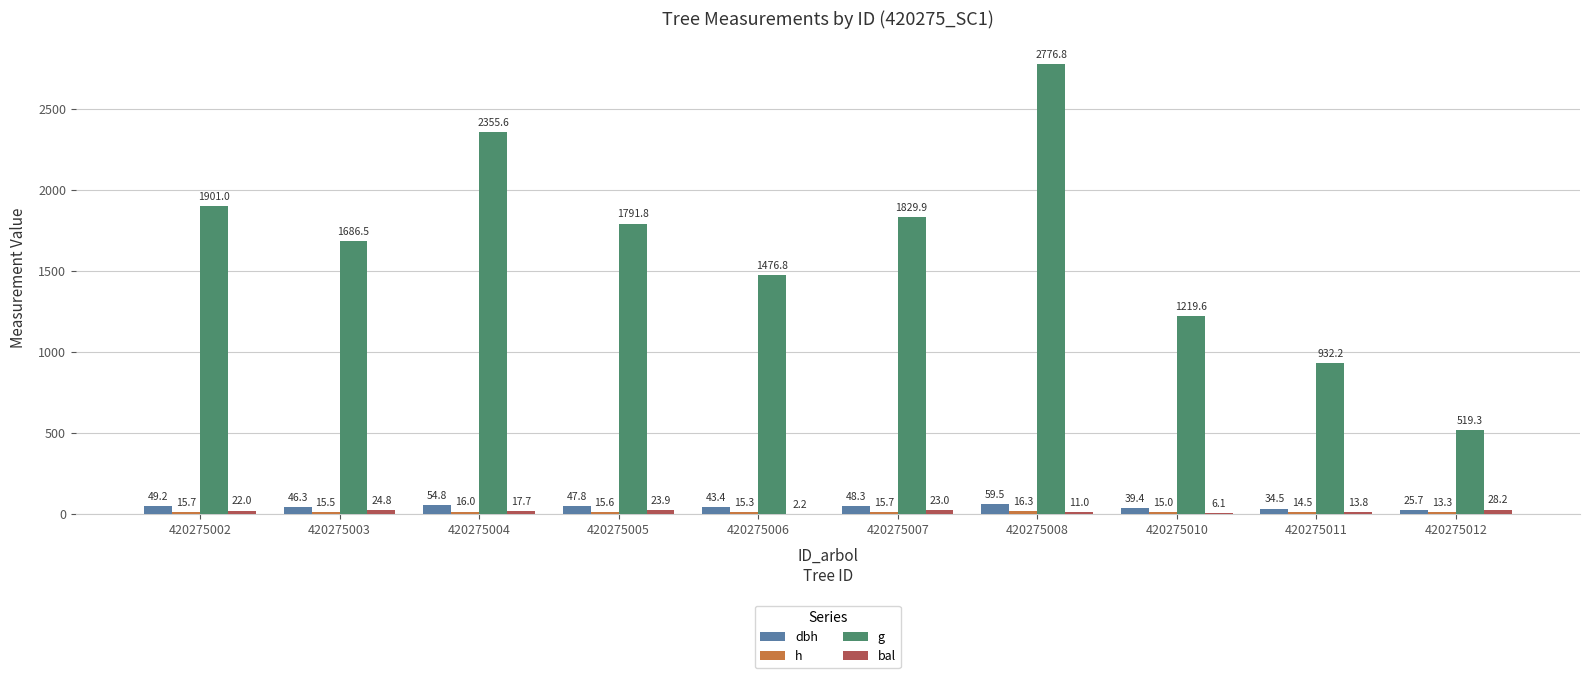

The value of h at 420275012 is 22.4. True or false?

False